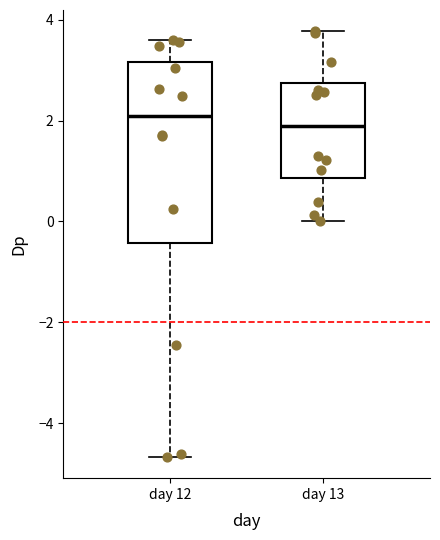

Where does the median line of the box for day 12 sit on the y-axis? The values are not printed on the chart, so give them approximately, as read against the axis.

2.0